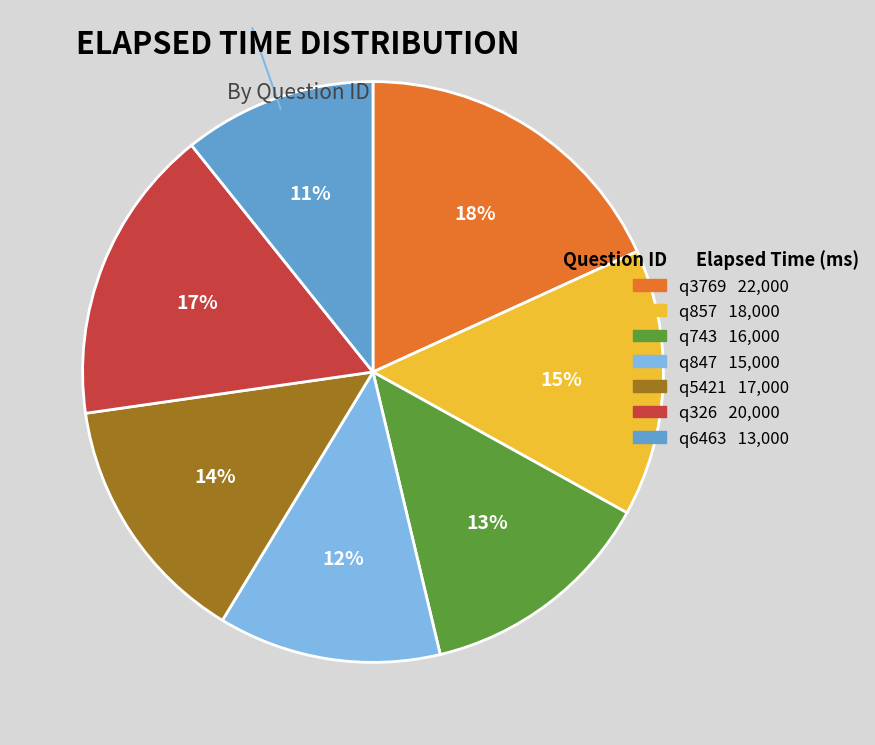

Does q3769 represent more than half of the total?

No